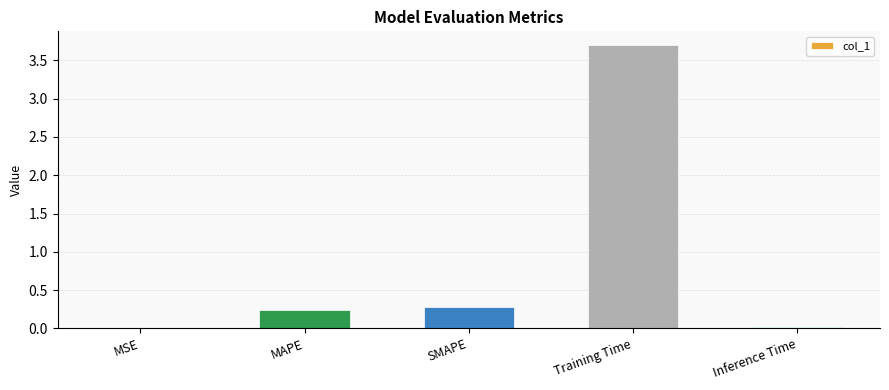

Which category has the highest value across all series?

Training Time